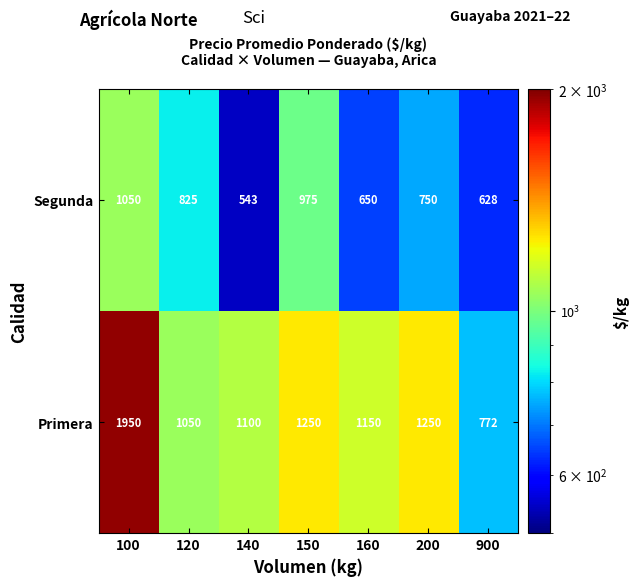

What is the difference between the second highest and minimum values in the Primera series?

478